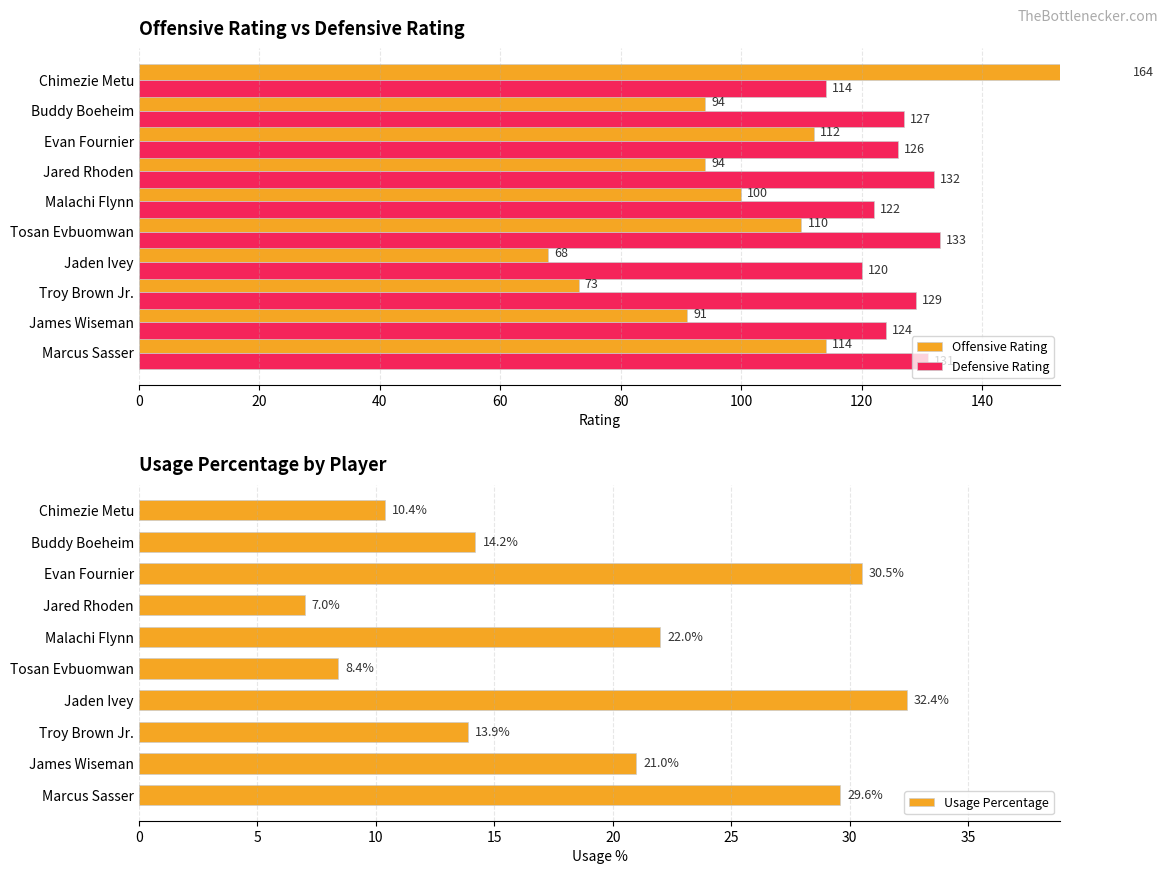

The value of Usage Percentage at Chimezie Metu is 10.4. True or false?

True